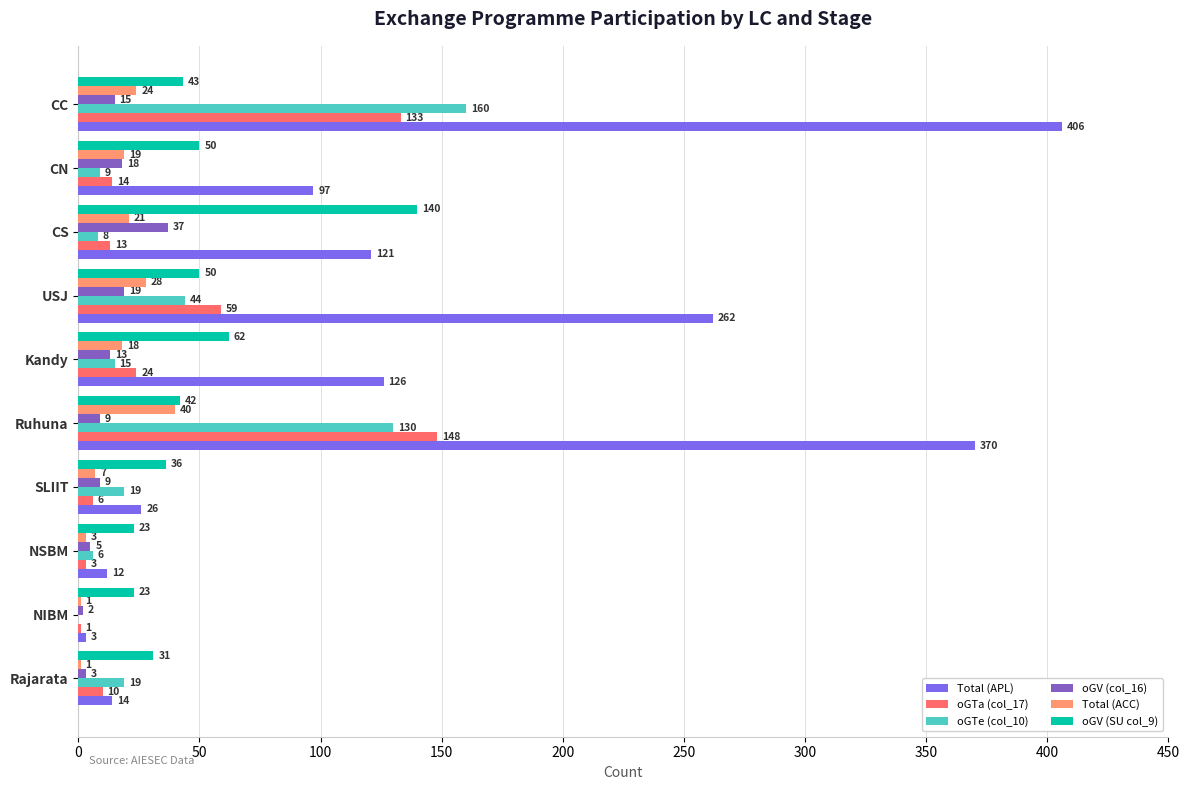

Which series changed the most between CS and SLIIT?

oGV (SU col_9)